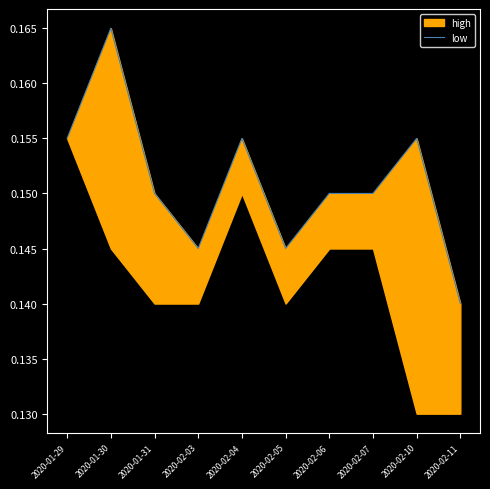

Reading left to right, transcribe all the data shown in this chart.

0.2	0.2	0.1	0.1	0.2	0.1	0.1	0.1	0.2	0.1